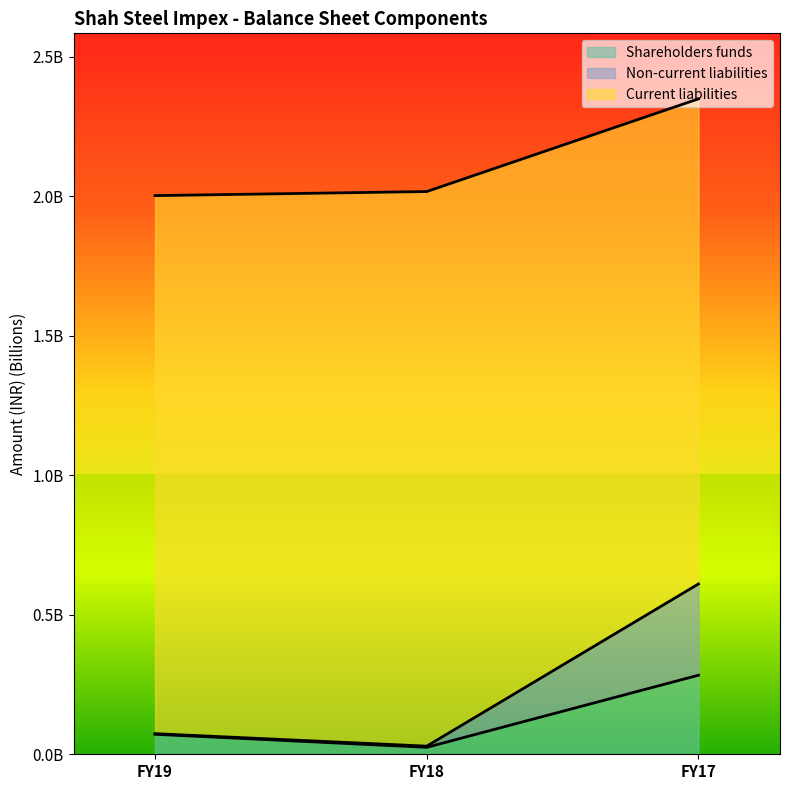

What are all the series names shown in the legend?

Shareholders funds, Non-current liabilities, Current liabilities